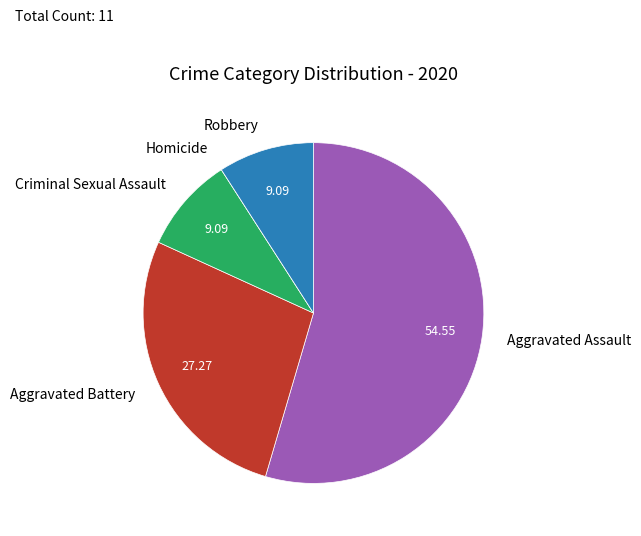

Is it true that Aggravated Battery is 27% of the pie?

True